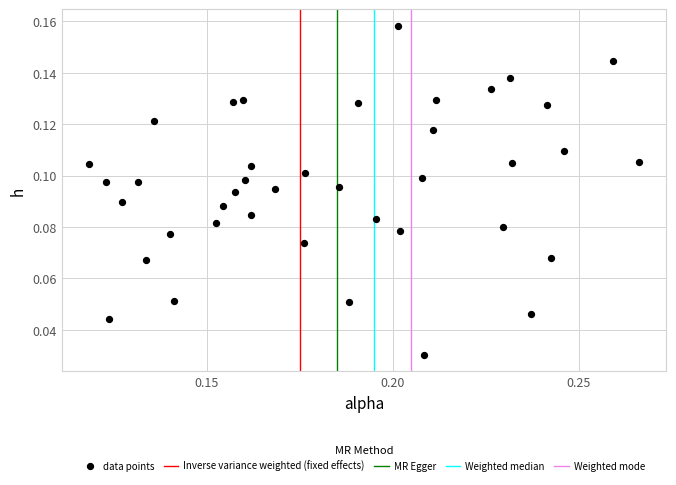

Count the number of points in this scatter plot.

40